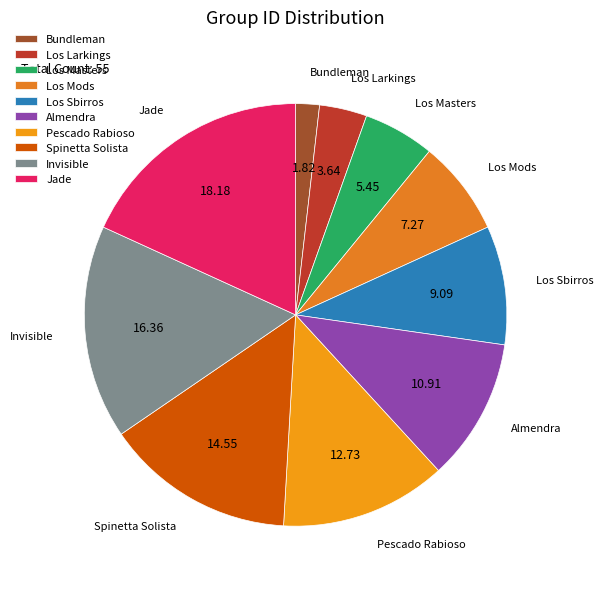

How many slices are in this pie chart?

10